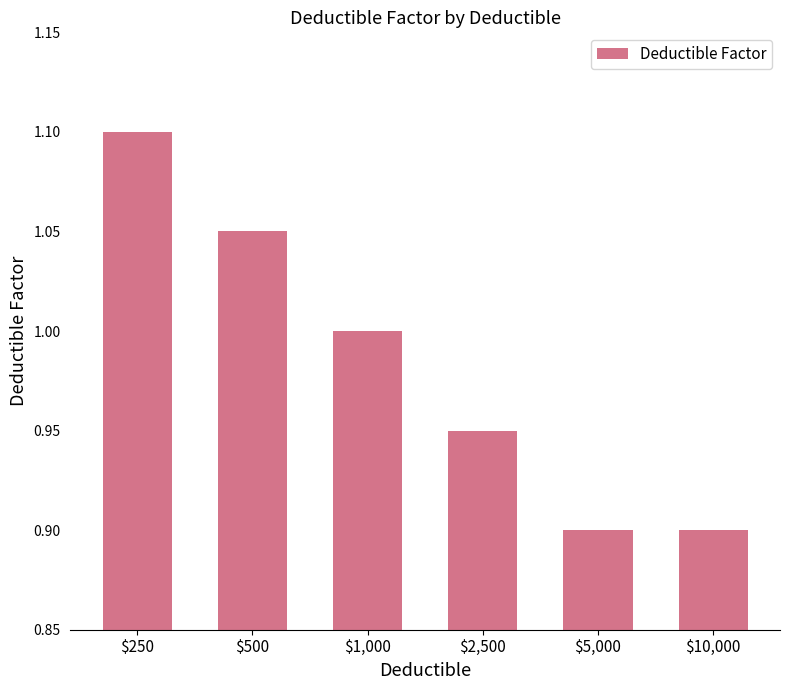

Which category has the highest value across all series?

$250